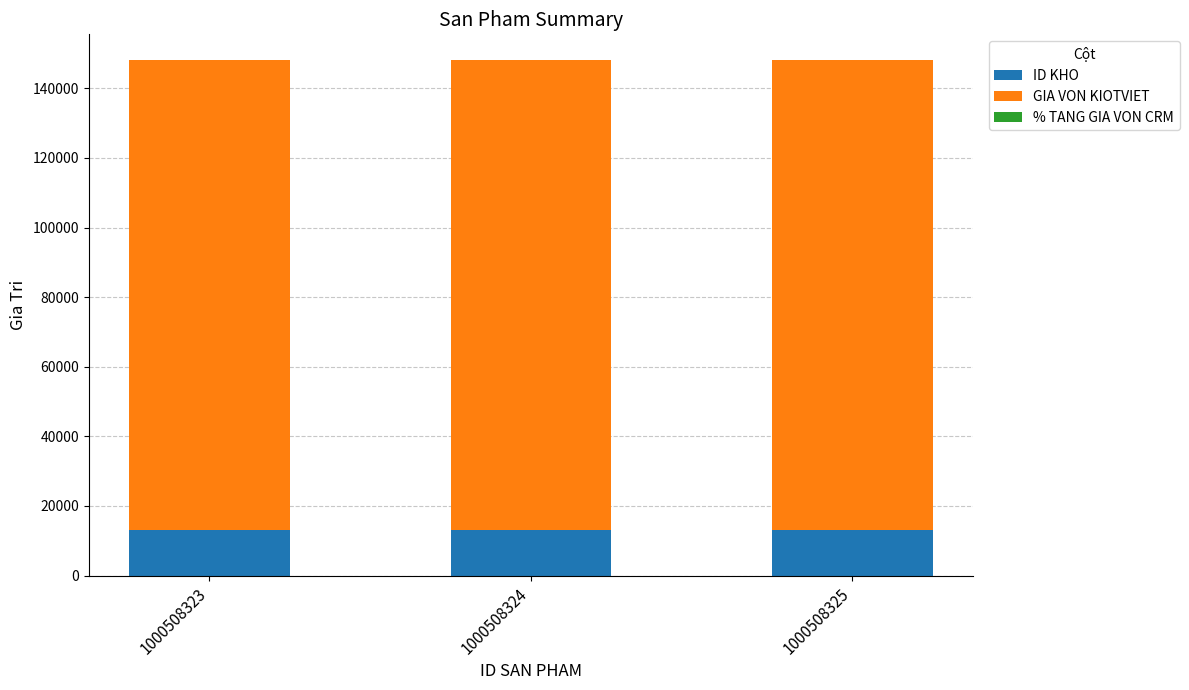

True or false: ID KHO has a value of 13083 at 1000508325.

True